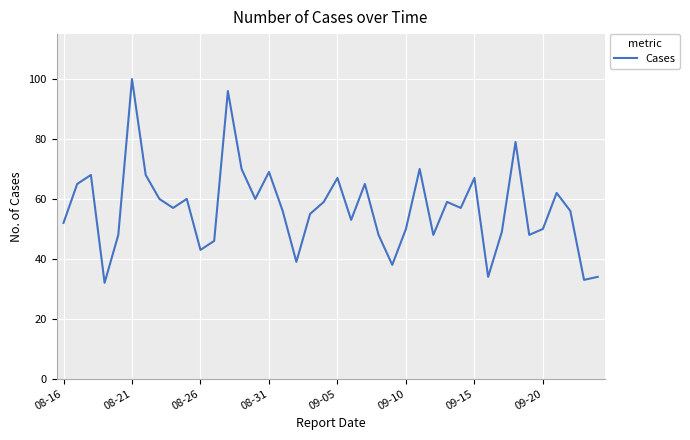

What is the greatest value displayed?

100